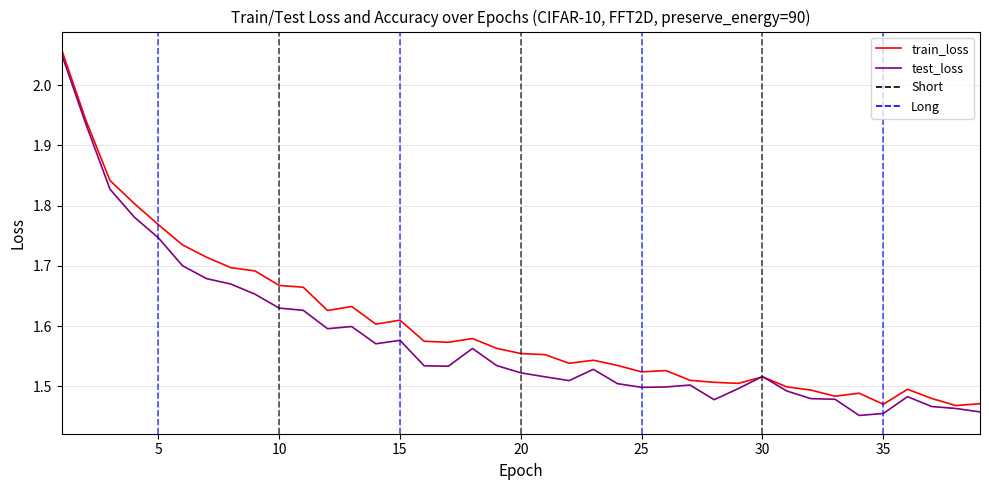

Which series has the largest range (max minus min)?

test_loss